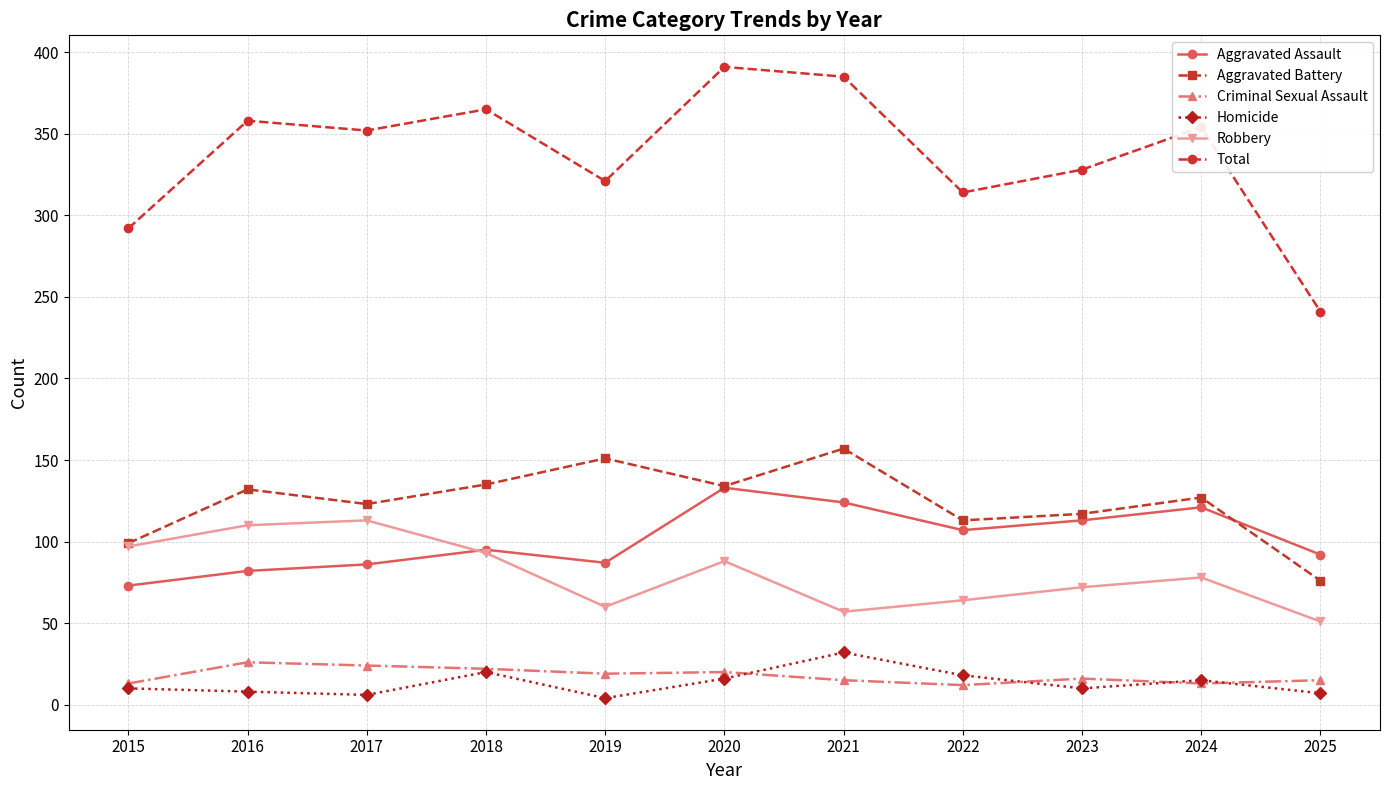

Is it true that Total equals 241 at 2025?

True